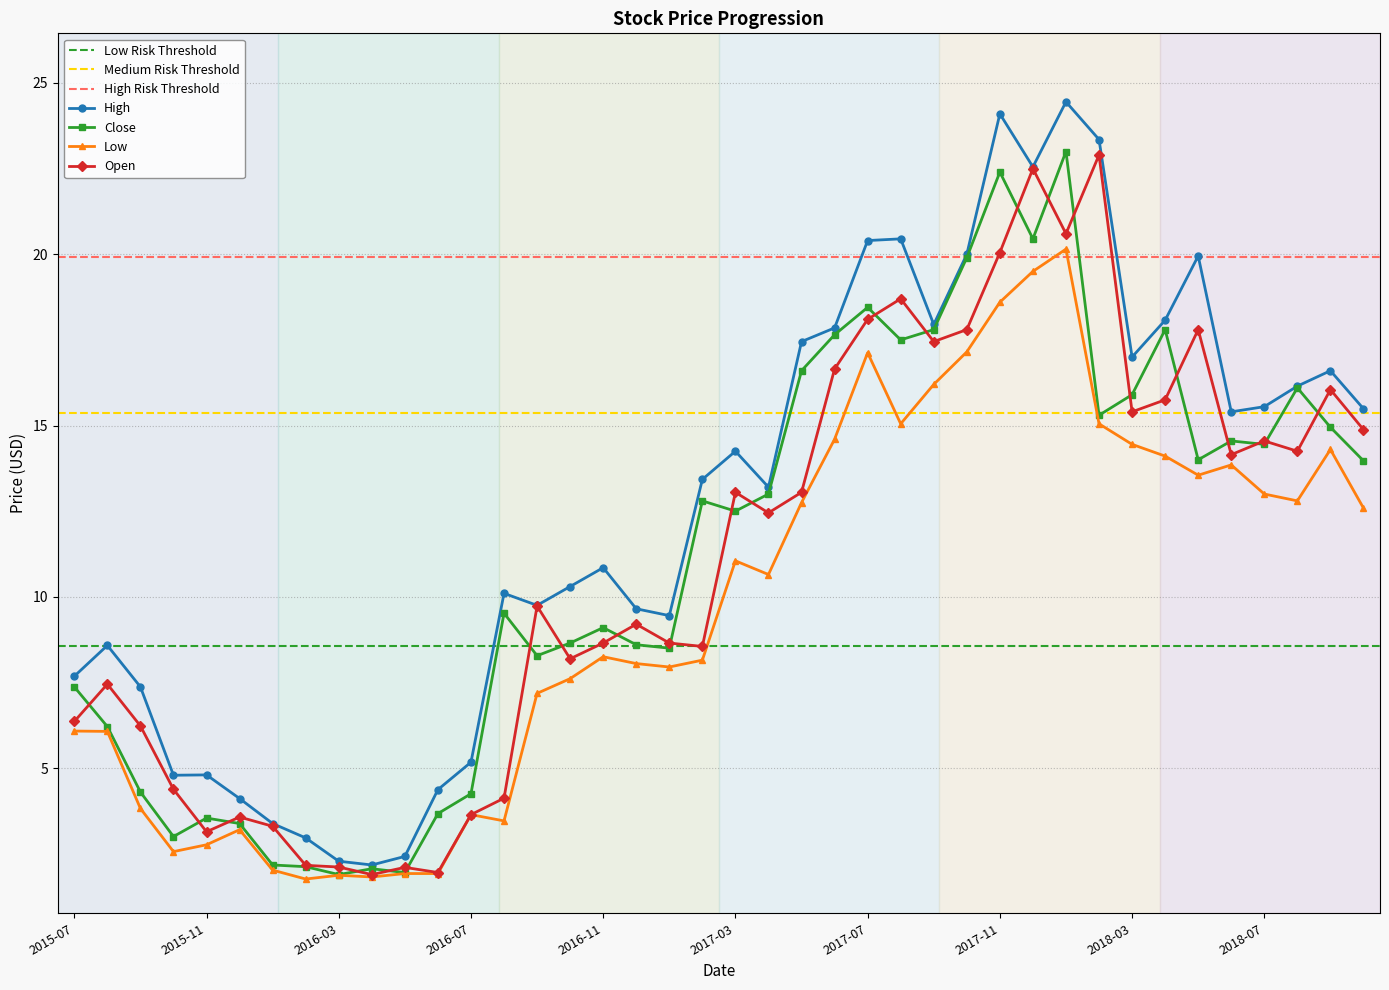

True or false: Low has a value of 3.4 at 2016-06.

False